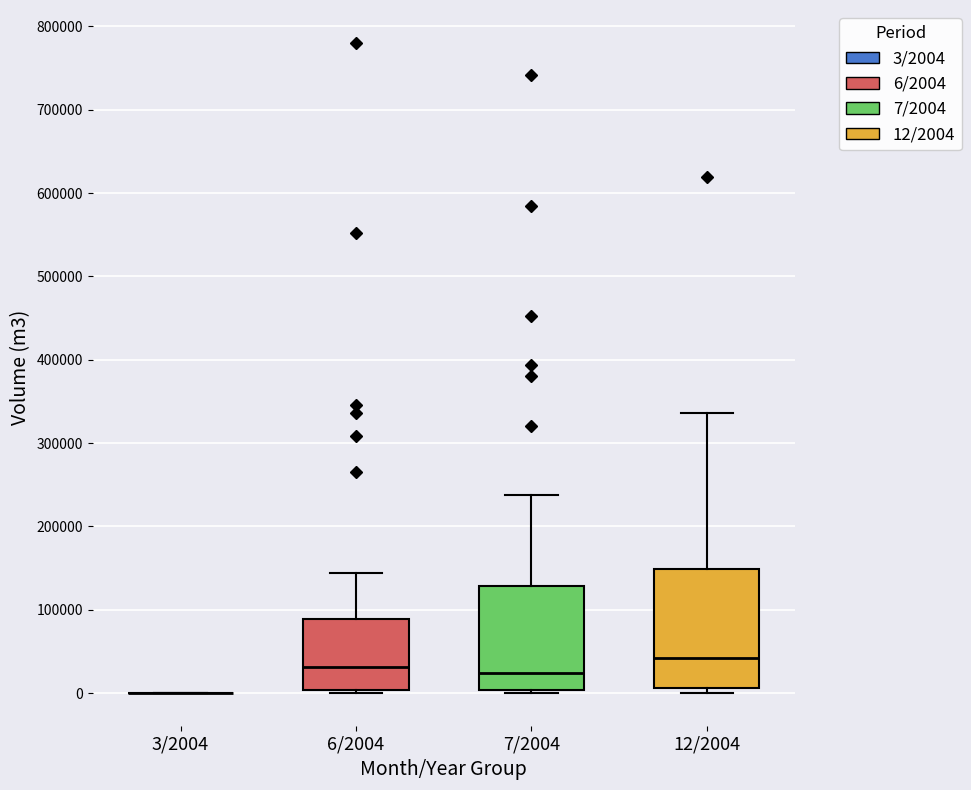

Which box is the tallest, from its lower edge to its upper edge?

12/2004